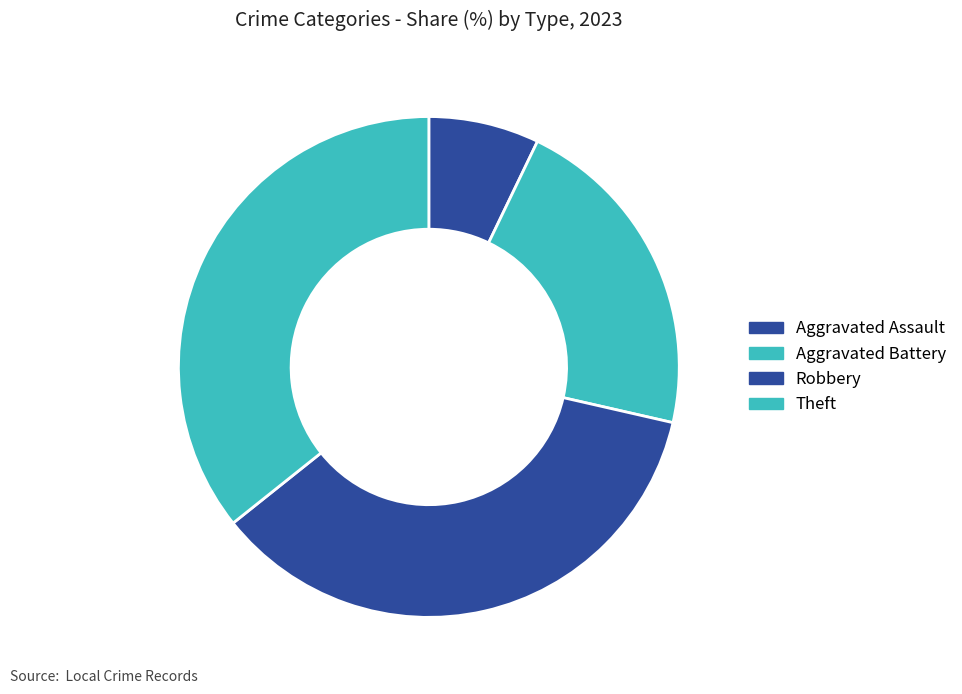

Which slice is the smallest?

Aggravated Assault